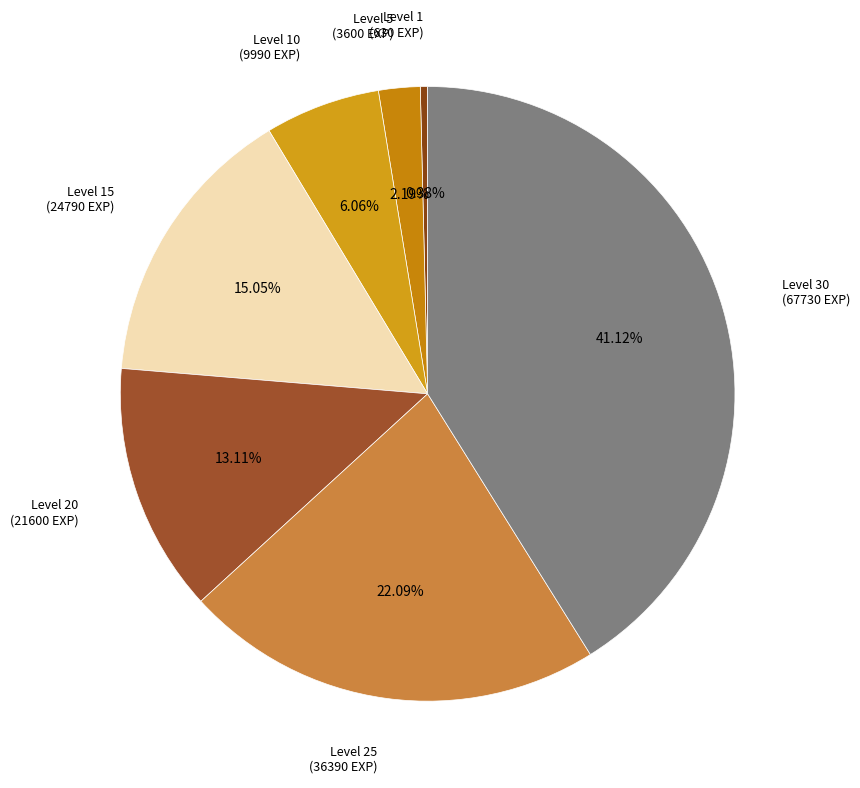

What is the ratio of the value at Level 10 (9990 EXP) to the value at Level 20 (21600 EXP)?

0.5